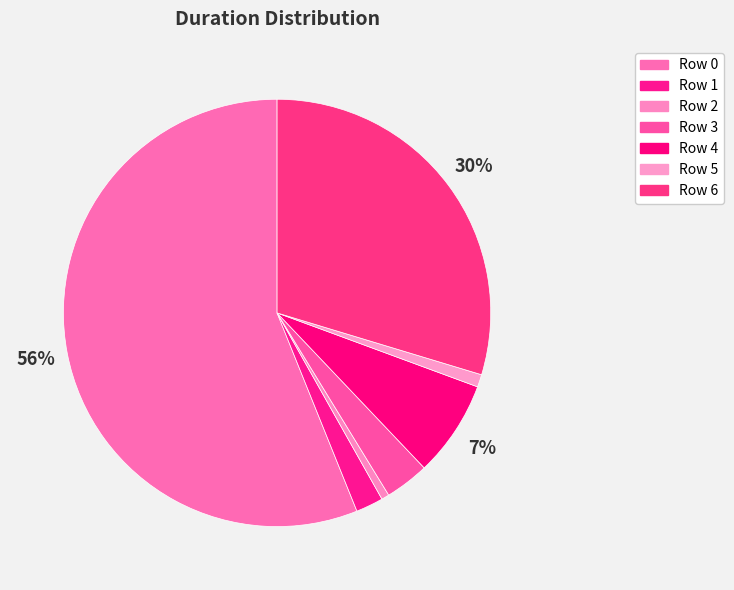

How many segments does this pie chart have?

7